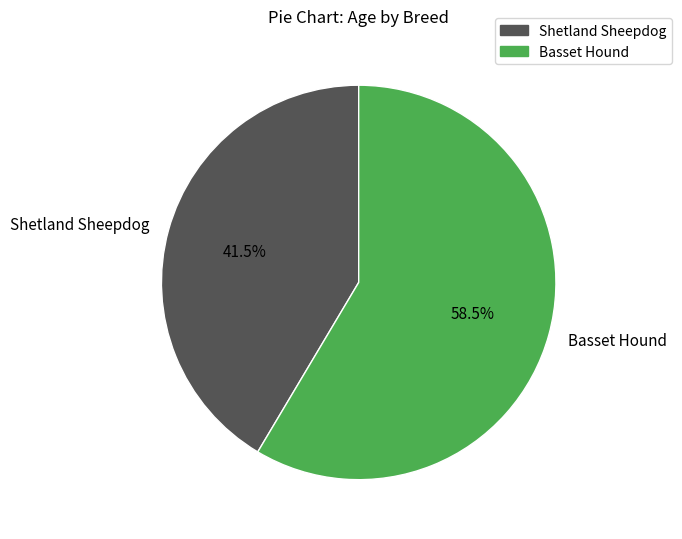

Which has a higher value, Shetland Sheepdog or Basset Hound?

Basset Hound